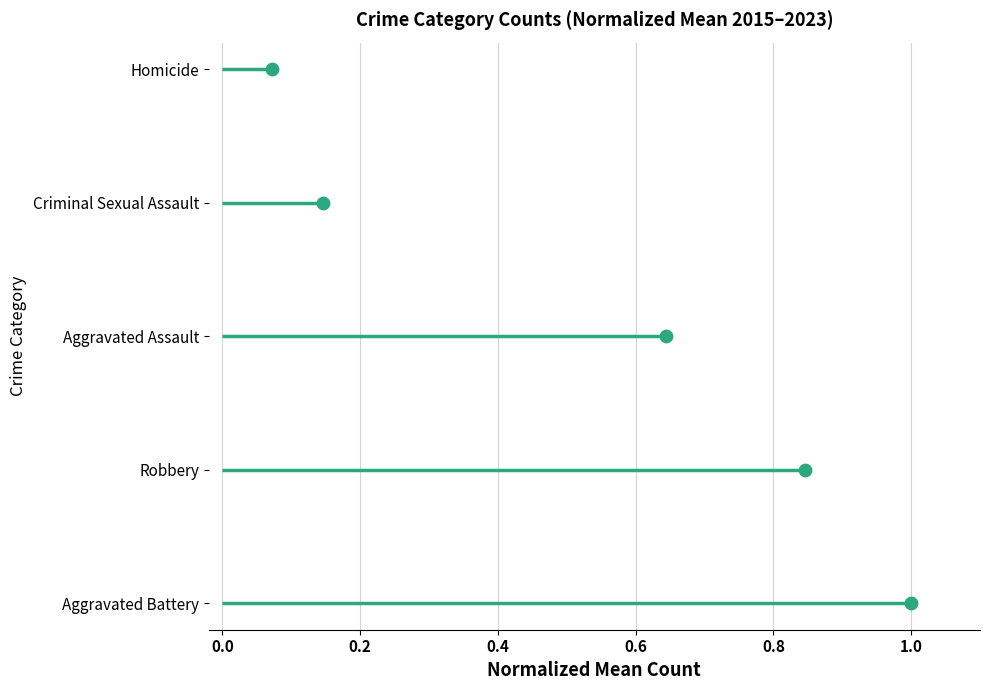

Between 0.4 and 0.2, which is larger?

0.4